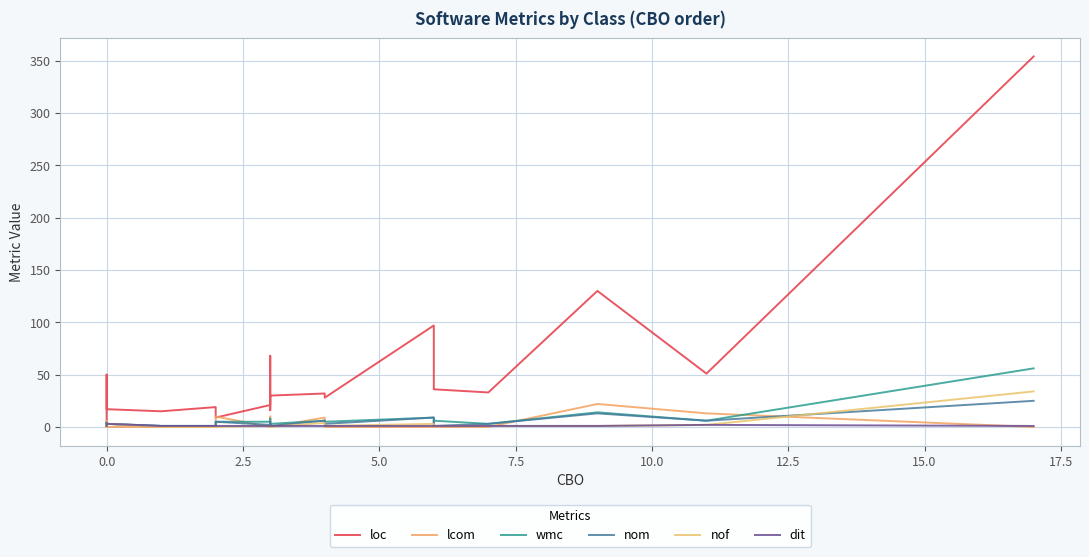

After their last crossing, which series has the higher values: lcom or wmc?

wmc